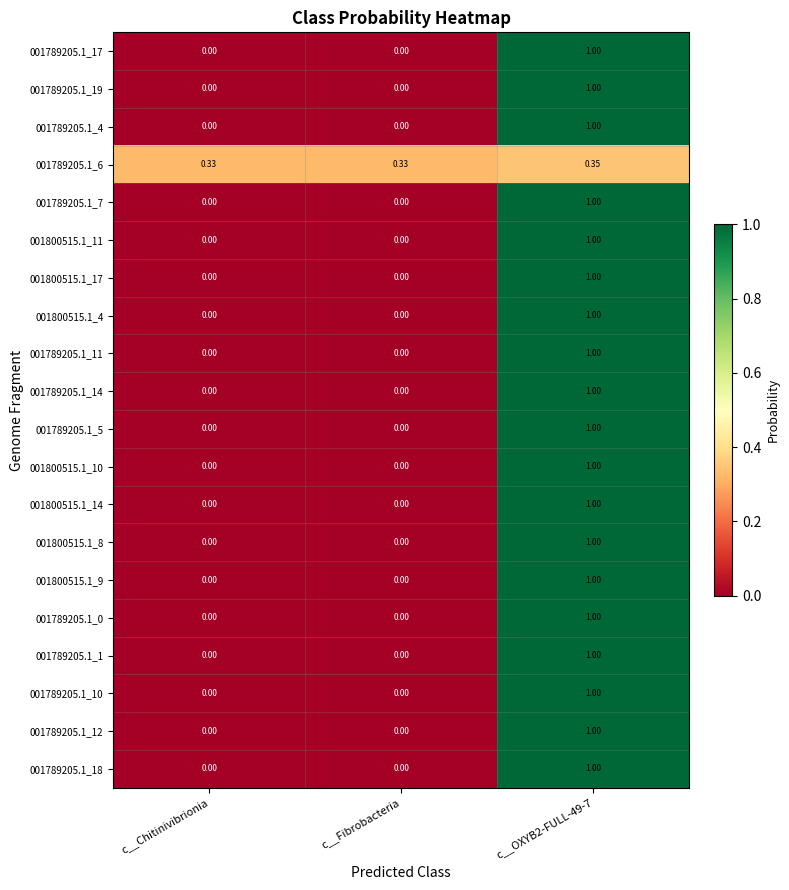

Reading left to right, list all the values displayed in this chart.

001789205.1_17: c__Chitinivibrionia=0.0	c__Fibrobacteria=0.0	c__OXYB2-FULL-49-7=1.0
001789205.1_19: c__Chitinivibrionia=0.0	c__Fibrobacteria=0.0	c__OXYB2-FULL-49-7=1.0
001789205.1_4: c__Chitinivibrionia=0.0	c__Fibrobacteria=0.0	c__OXYB2-FULL-49-7=1.0
001789205.1_6: c__Chitinivibrionia=0.3	c__Fibrobacteria=0.3	c__OXYB2-FULL-49-7=0.3
001789205.1_7: c__Chitinivibrionia=0.0	c__Fibrobacteria=0.0	c__OXYB2-FULL-49-7=1.0
001800515.1_11: c__Chitinivibrionia=0.0	c__Fibrobacteria=0.0	c__OXYB2-FULL-49-7=1.0
001800515.1_17: c__Chitinivibrionia=0.0	c__Fibrobacteria=0.0	c__OXYB2-FULL-49-7=1.0
001800515.1_4: c__Chitinivibrionia=0.0	c__Fibrobacteria=0.0	c__OXYB2-FULL-49-7=1.0
001789205.1_11: c__Chitinivibrionia=0.0	c__Fibrobacteria=0.0	c__OXYB2-FULL-49-7=1.0
001789205.1_14: c__Chitinivibrionia=0.0	c__Fibrobacteria=0.0	c__OXYB2-FULL-49-7=1.0
001789205.1_5: c__Chitinivibrionia=0.0	c__Fibrobacteria=0.0	c__OXYB2-FULL-49-7=1.0
001800515.1_10: c__Chitinivibrionia=0.0	c__Fibrobacteria=0.0	c__OXYB2-FULL-49-7=1.0
001800515.1_14: c__Chitinivibrionia=0.0	c__Fibrobacteria=0.0	c__OXYB2-FULL-49-7=1.0
001800515.1_8: c__Chitinivibrionia=0.0	c__Fibrobacteria=0.0	c__OXYB2-FULL-49-7=1.0
001800515.1_9: c__Chitinivibrionia=0.0	c__Fibrobacteria=0.0	c__OXYB2-FULL-49-7=1.0
001789205.1_0: c__Chitinivibrionia=0.0	c__Fibrobacteria=0.0	c__OXYB2-FULL-49-7=1.0
001789205.1_1: c__Chitinivibrionia=0.0	c__Fibrobacteria=0.0	c__OXYB2-FULL-49-7=1.0
001789205.1_10: c__Chitinivibrionia=0.0	c__Fibrobacteria=0.0	c__OXYB2-FULL-49-7=1.0
001789205.1_12: c__Chitinivibrionia=0.0	c__Fibrobacteria=0.0	c__OXYB2-FULL-49-7=1.0
001789205.1_18: c__Chitinivibrionia=0.0	c__Fibrobacteria=0.0	c__OXYB2-FULL-49-7=1.0